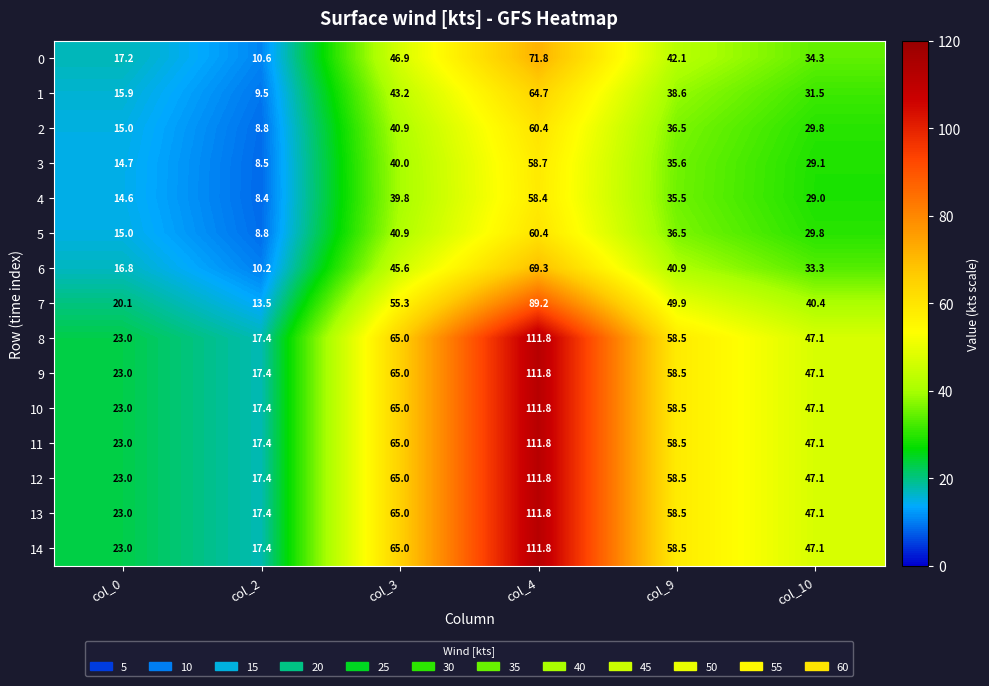

Read the 6 value at col_9.

40.9